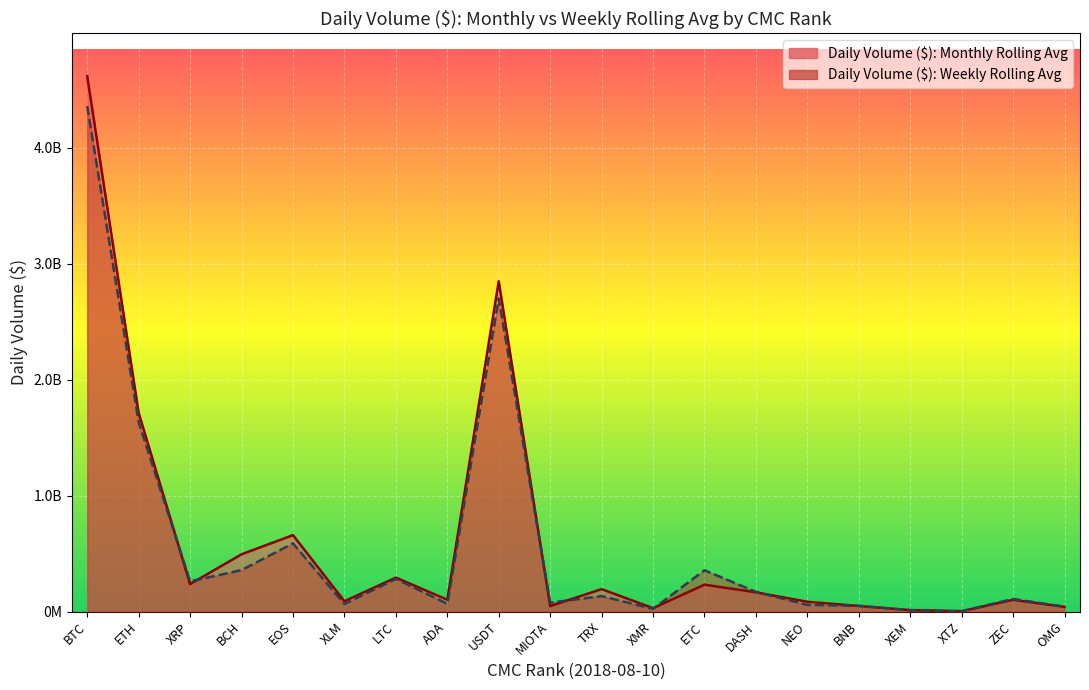

How many interior local valleys does the Daily Volume ($): Weekly Rolling Avg series have?

6